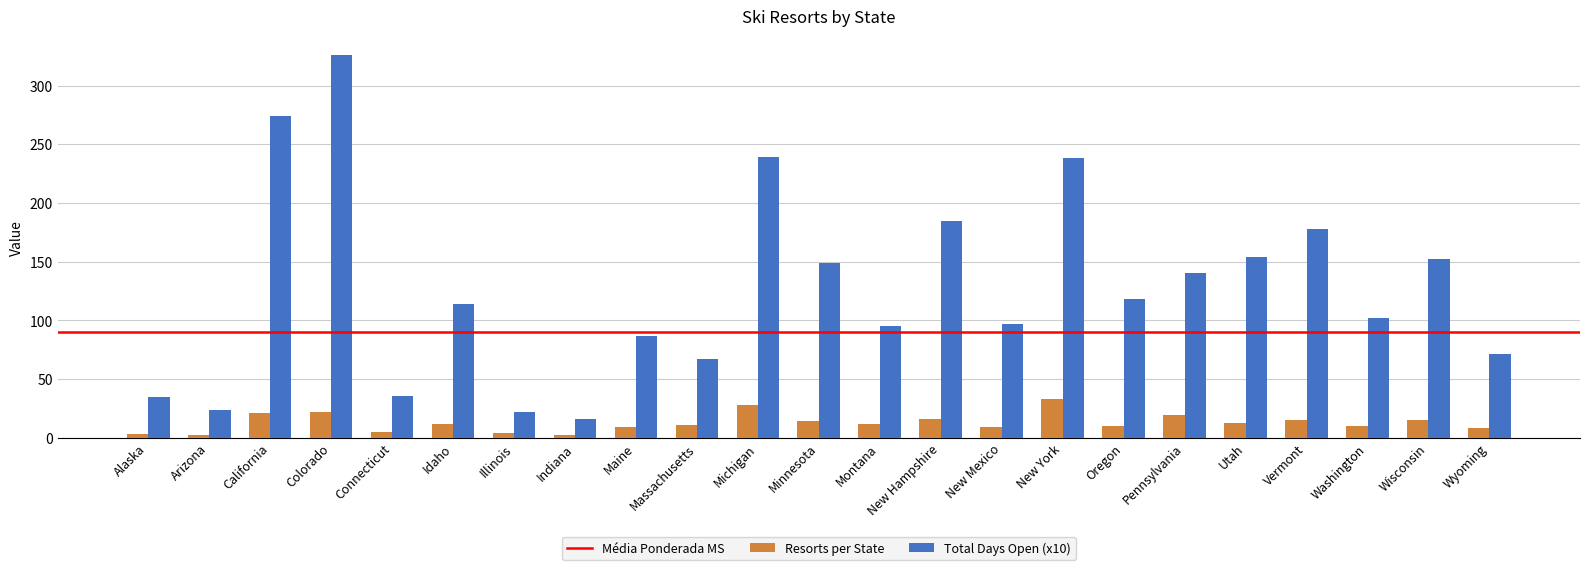

Which series has the largest range (max minus min)?

Total Days Open (x10)